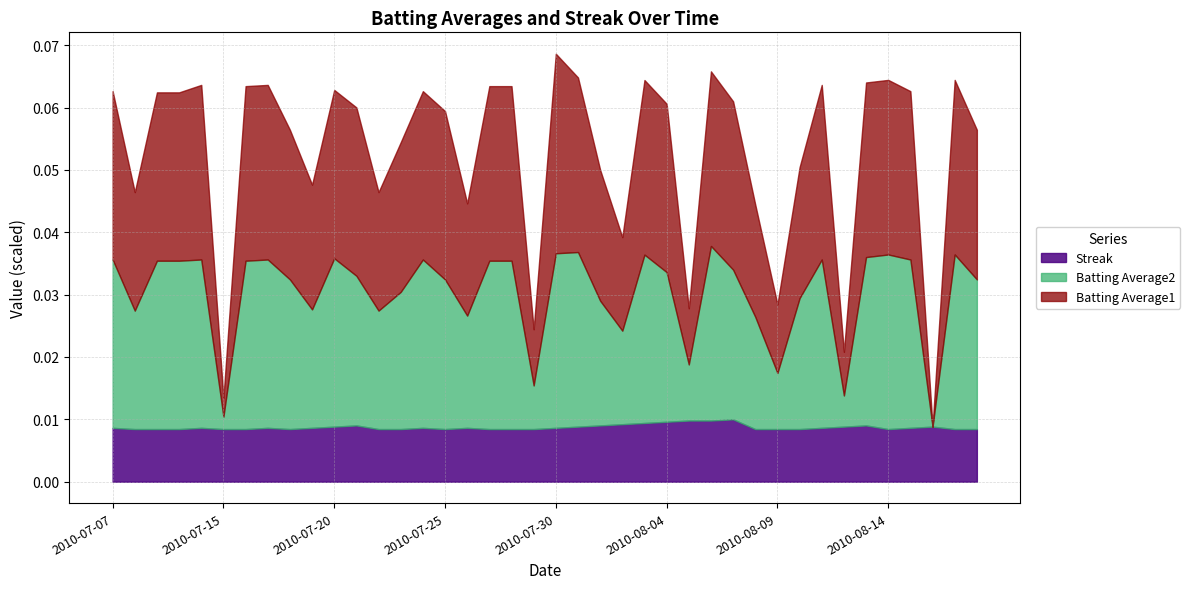

What position from the left is 2010-07-29?

20